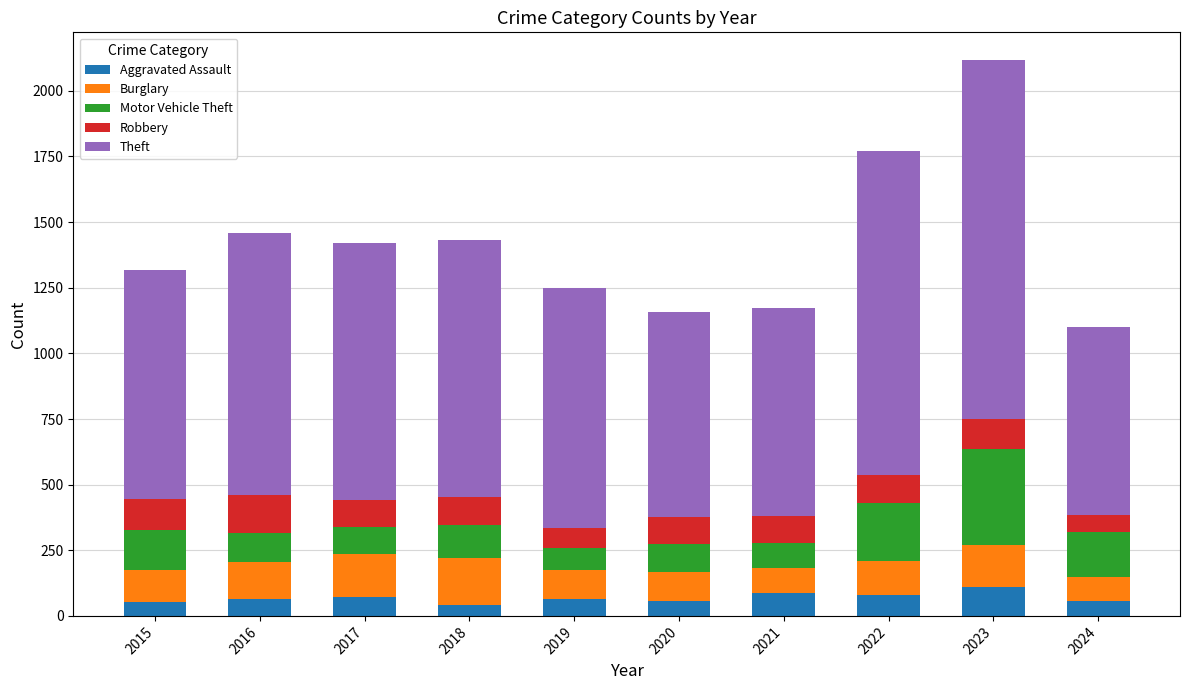

What is the sum of all Aggravated Assault values?

685